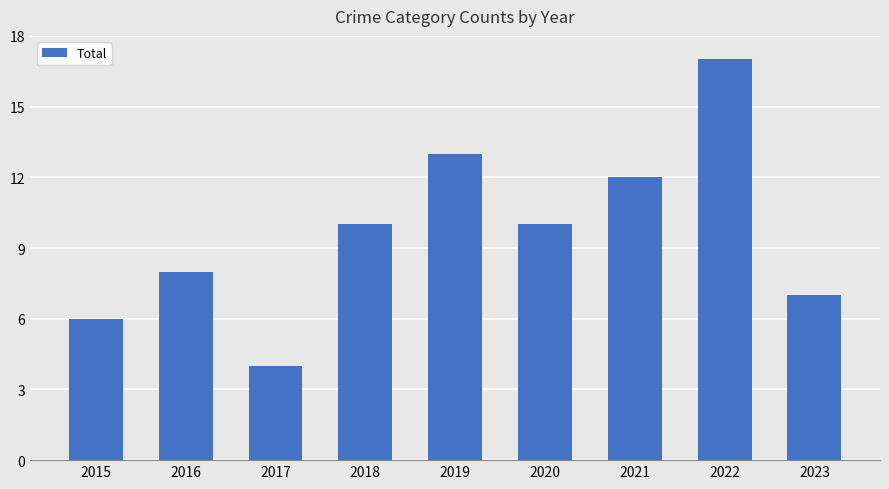

Does the chart contain any negative values?

No